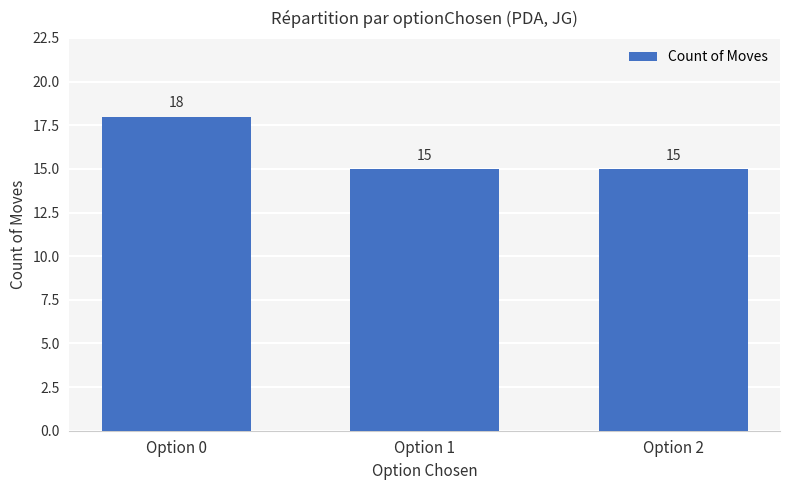

What is the ratio of the value at Option 0 to the value at Option 1?

1.2